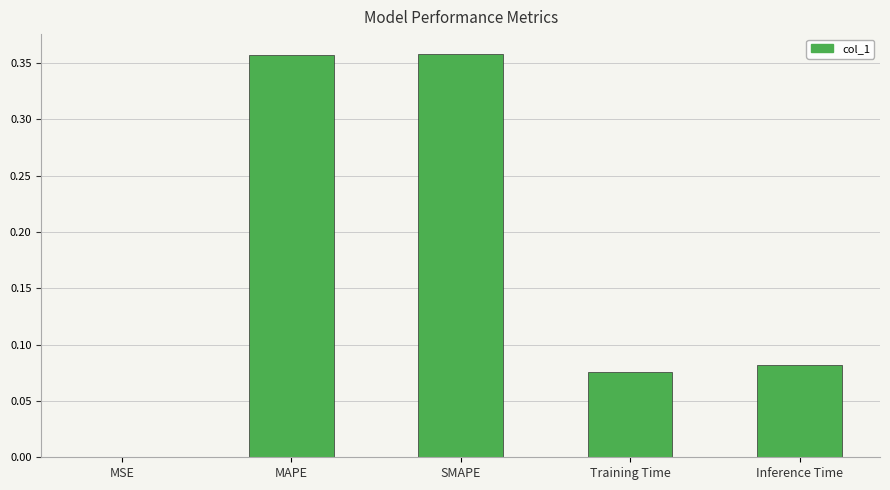

What is the change in value from SMAPE to Training Time?

-0.3